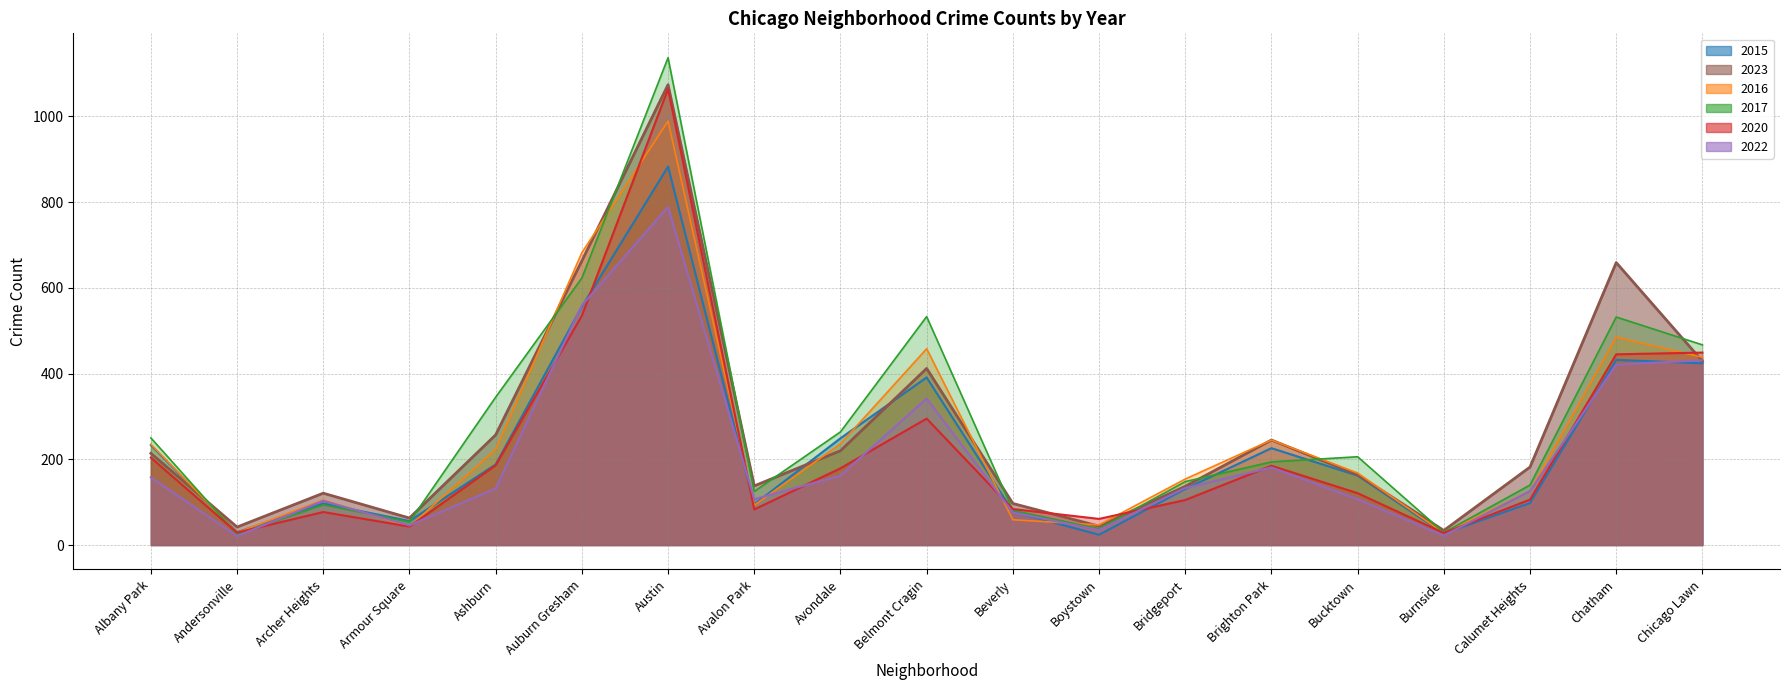

How many lines are shown in the chart?

6